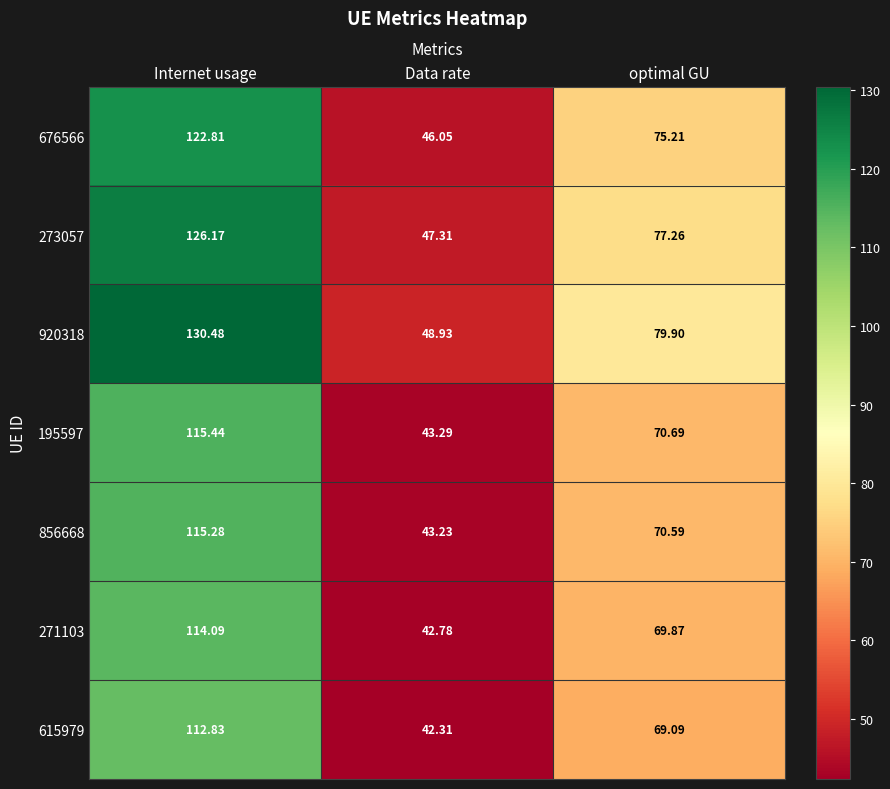

Which series changed the most between Internet usage and optimal GU?

920318